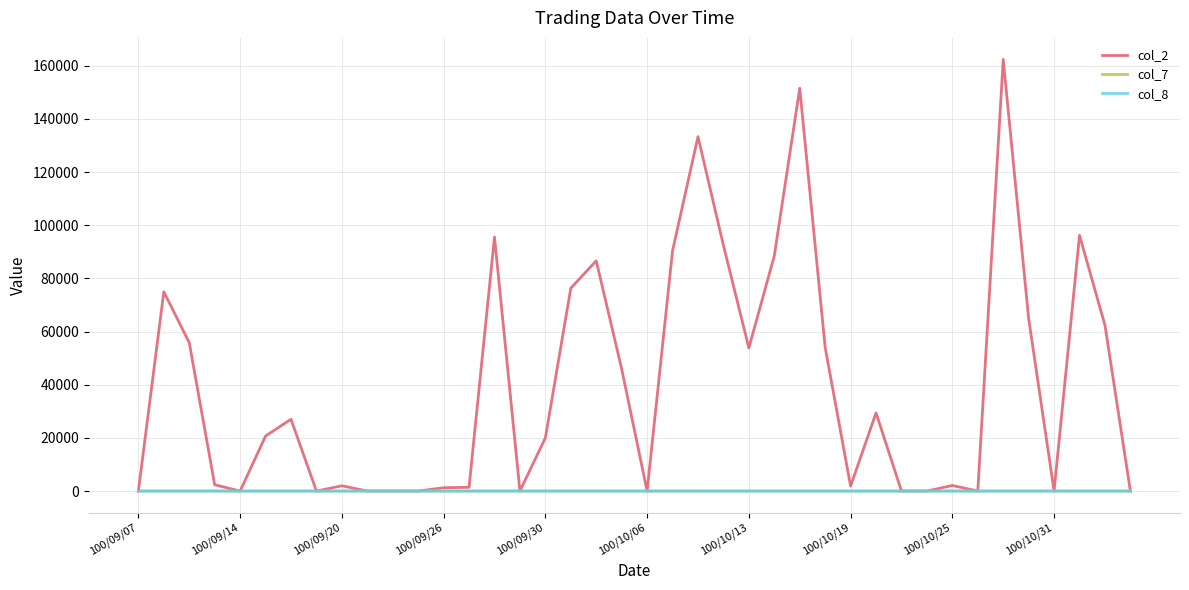

True or false: col_8 has more than 0 interior local peaks.

True